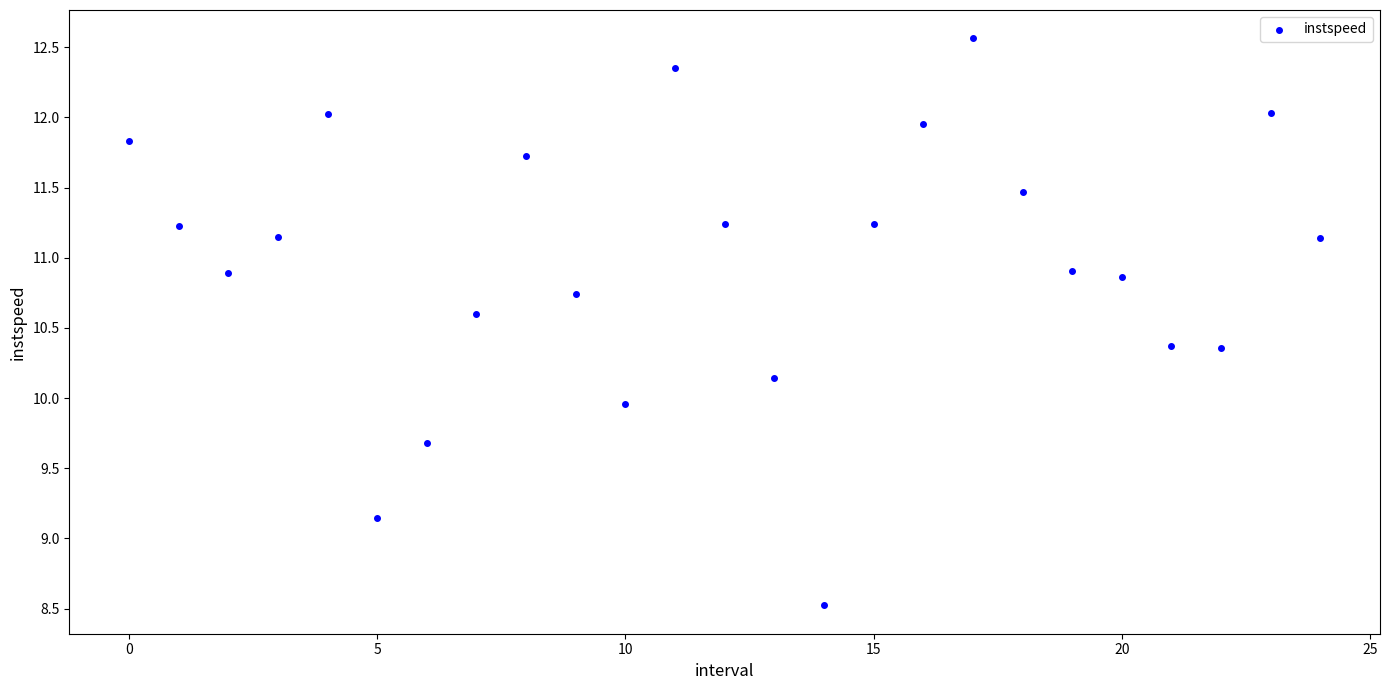

What is the range of Y values (max minus min)?

4.0